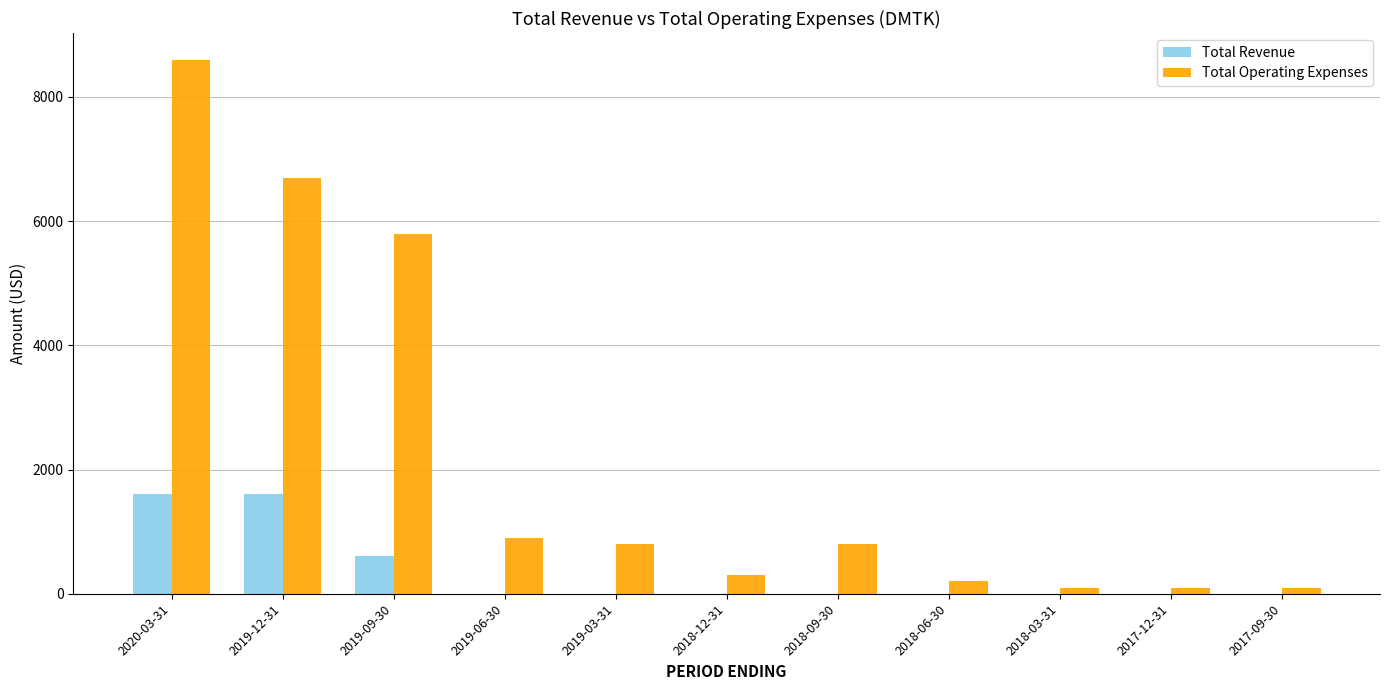

Which series has the largest total across all categories?

Total Operating Expenses